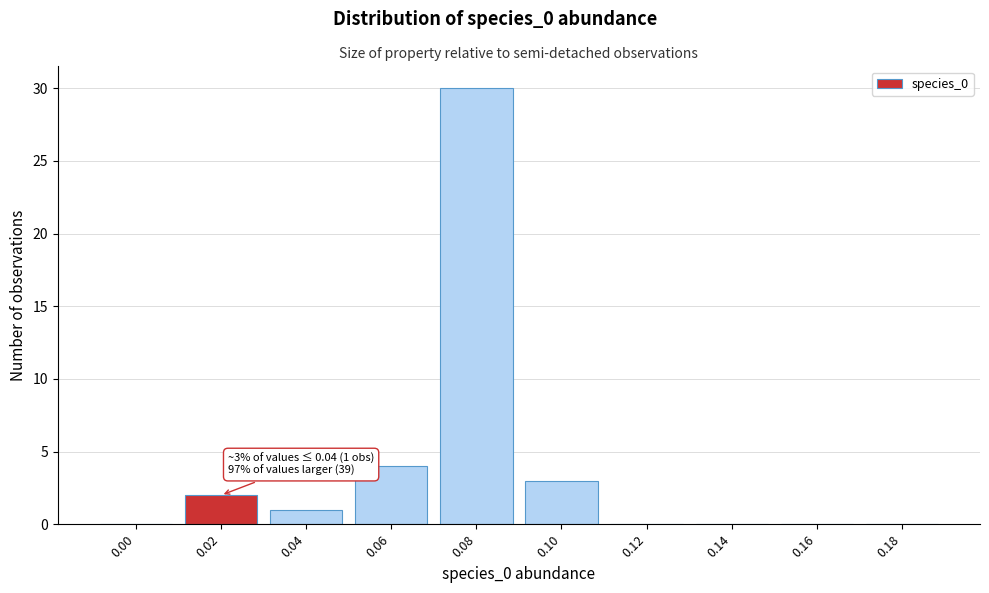

Reading left to right, transcribe all the data shown in this chart.

0.00=0	0.02=2	0.04=1	0.06=4	0.08=30	0.10=3	0.12=0	0.14=0	0.16=0	0.18=0